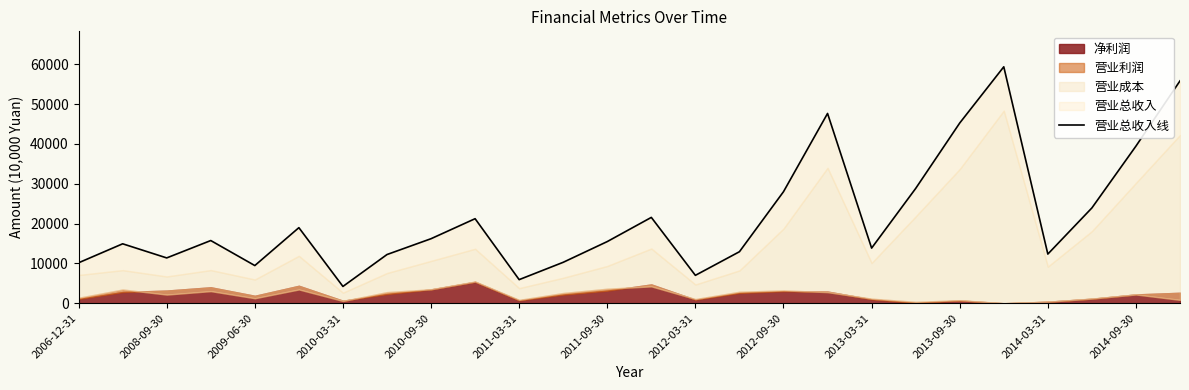

Where is the first local minimum?

2008-09-30